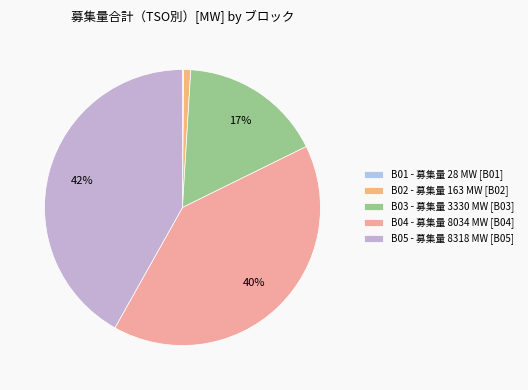

To the nearest percent, what is the difference between the largest and smallest slice percentages?

42%